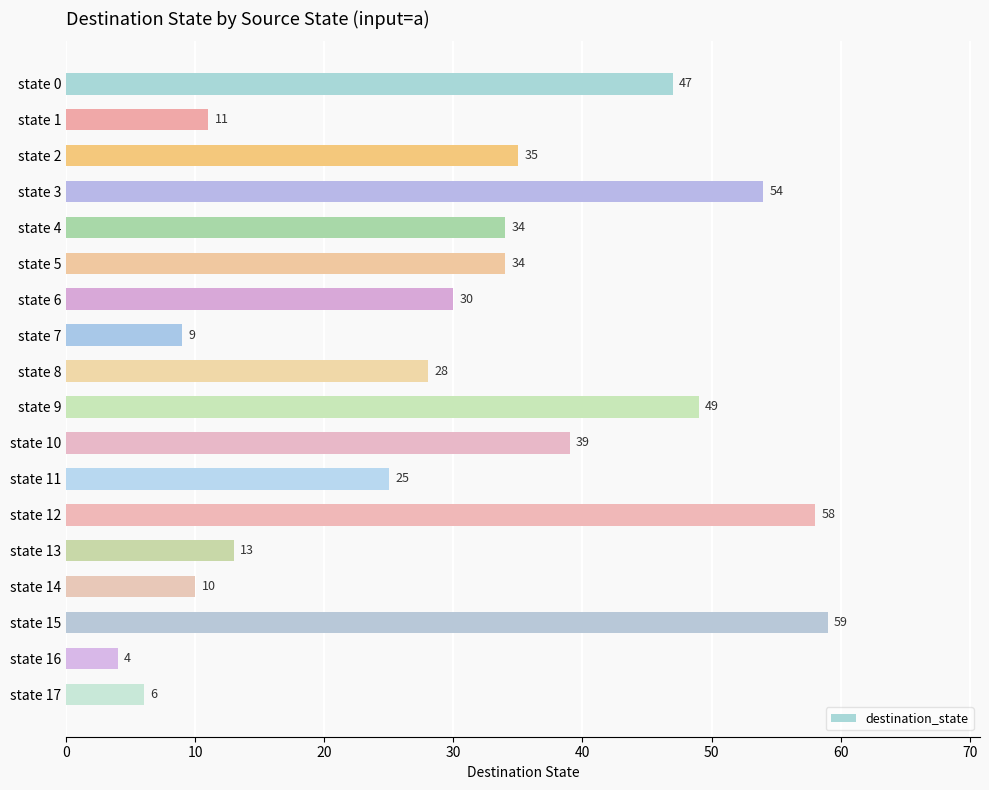

What is the change in value from state 0 to state 7?

-38